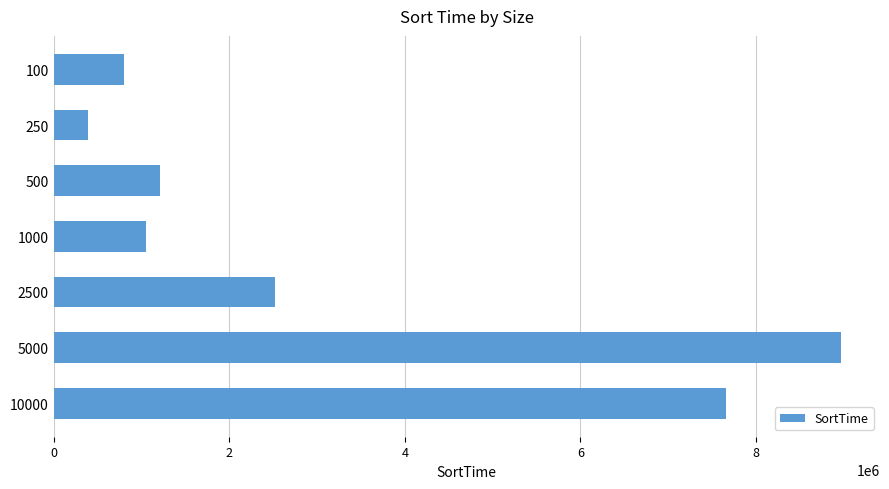

Rank the categories by value from highest to lowest.

5000, 10000, 2500, 500, 1000, 100, 250